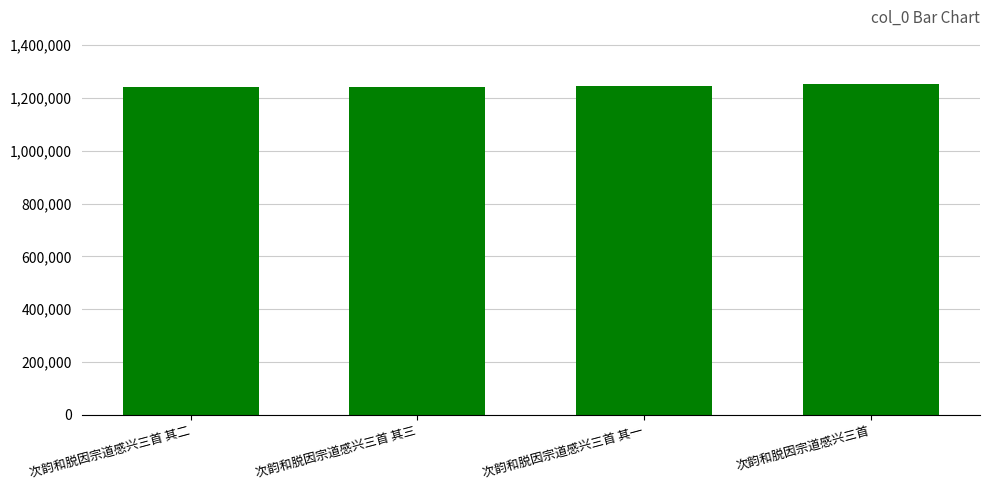

What is the difference between the values at 次韵和脱因宗道感兴三首 其三 and 次韵和脱因宗道感兴三首 其一?

4618